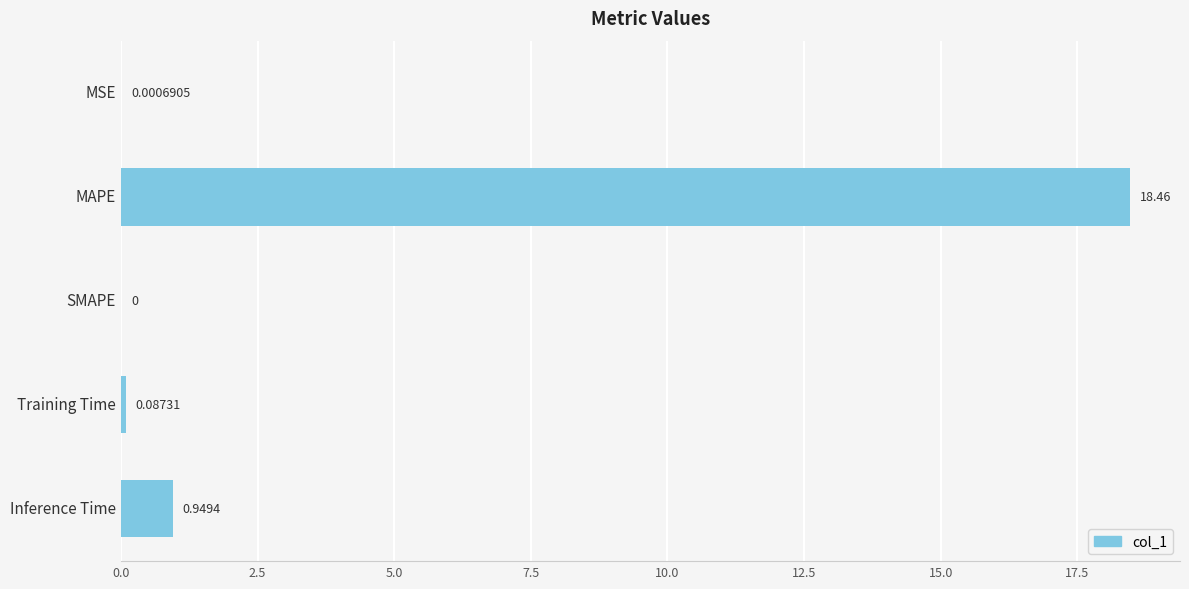

Which has a higher value, Inference Time or MAPE?

MAPE